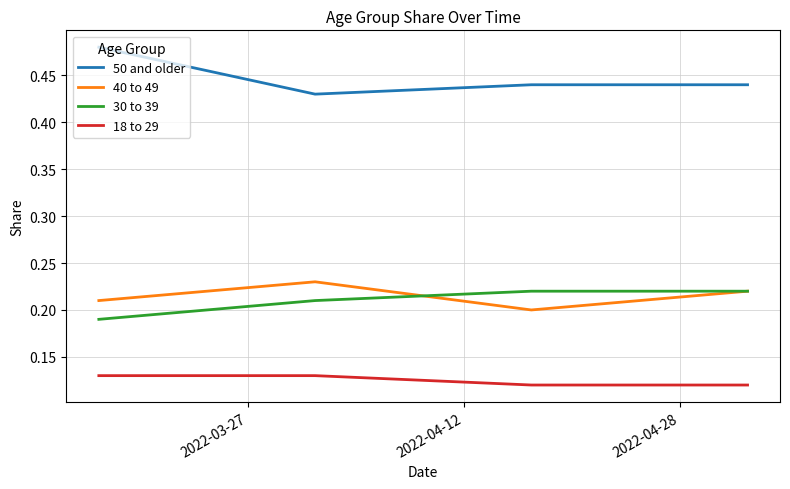

True or false: 40 to 49 and 18 to 29 cross at least once.

False